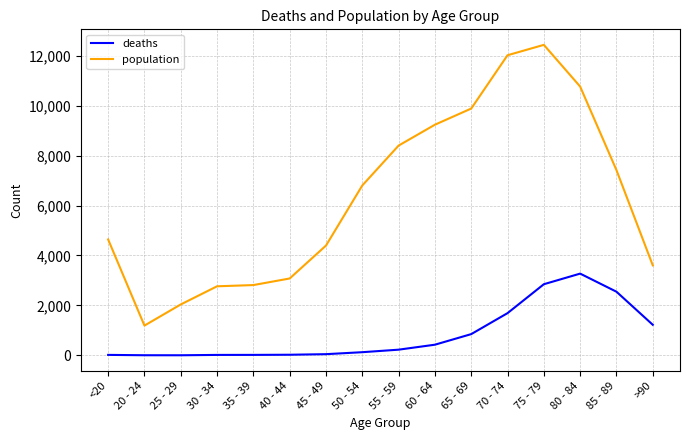

True or false: population has a value of 7187 at <20.

False